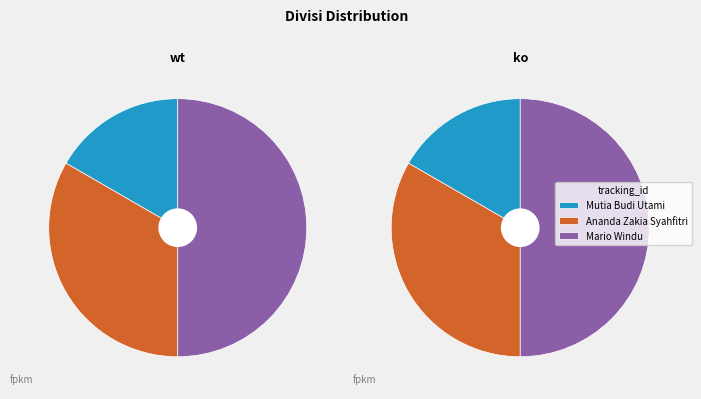

Count the number of slices in the pie.

3